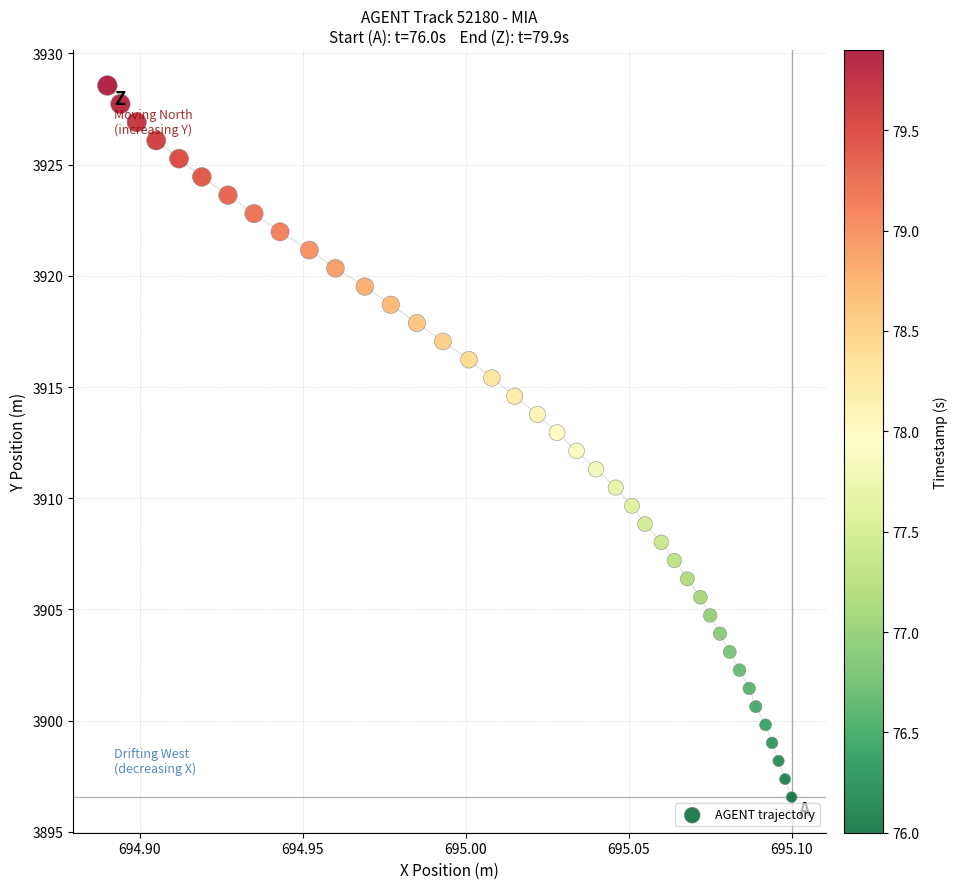

What is the range of Y values (max minus min)?

32.0